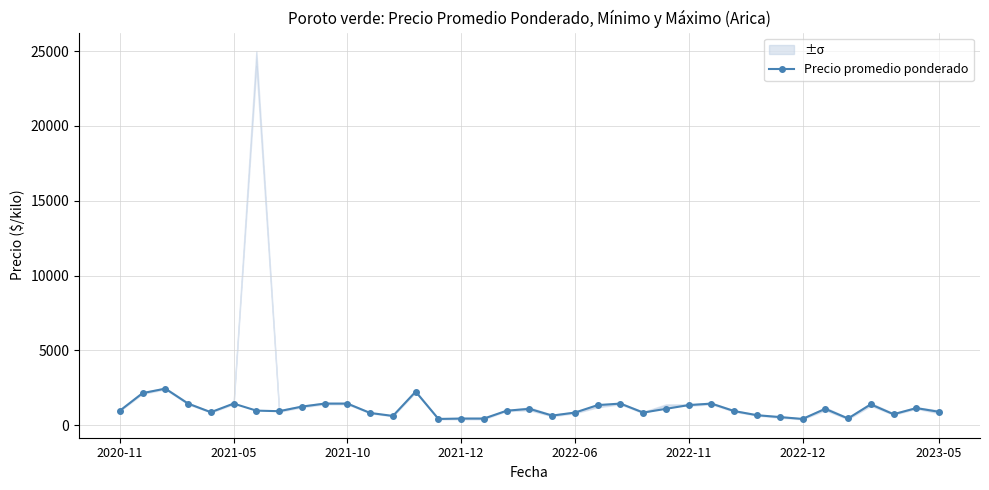

How many values are below 975?

17